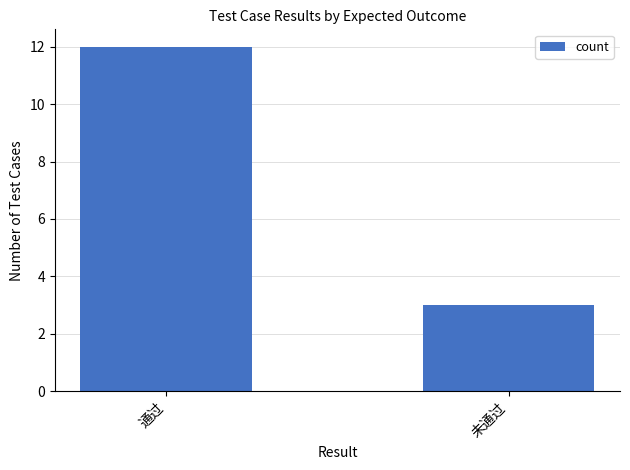

What is the minimum value shown in the chart?

3